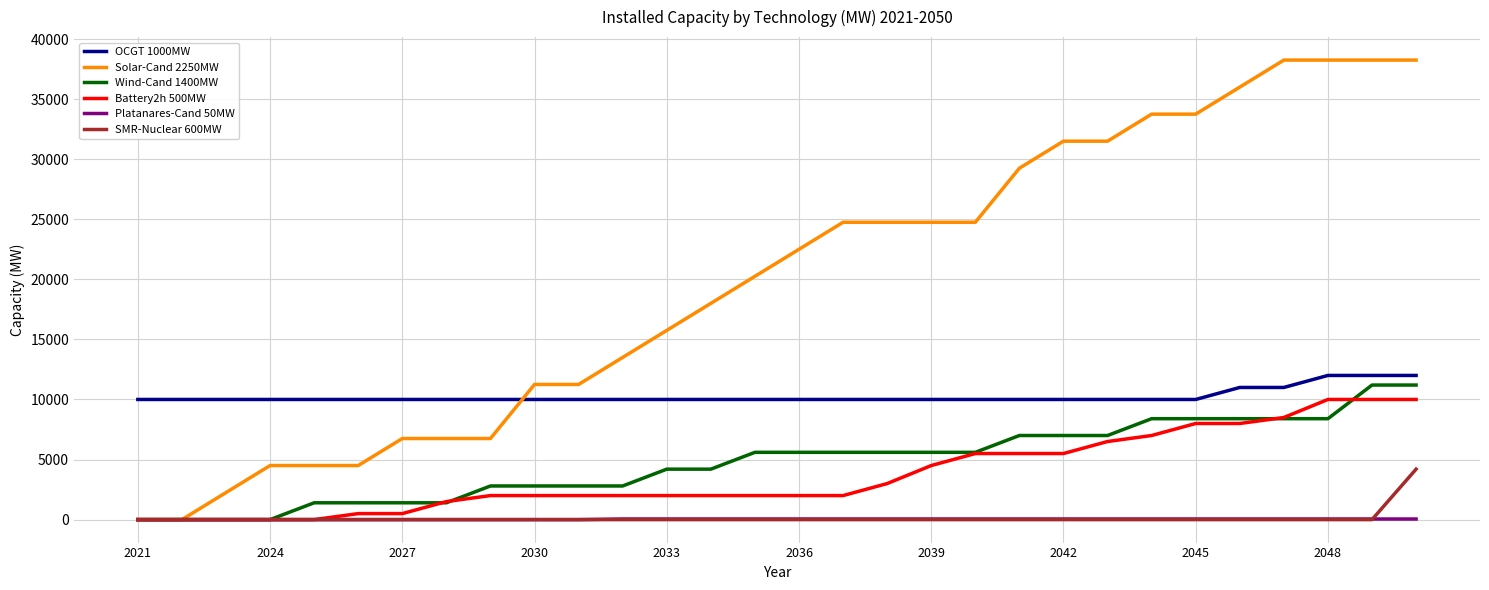

Which series has the widest spread of values?

Solar-Cand 2250MW